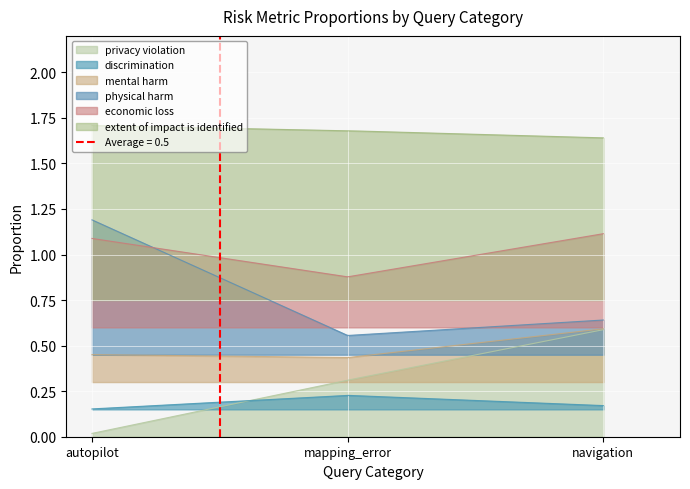

What is the difference between the highest and lowest values at SUM_content_navigation?

0.9